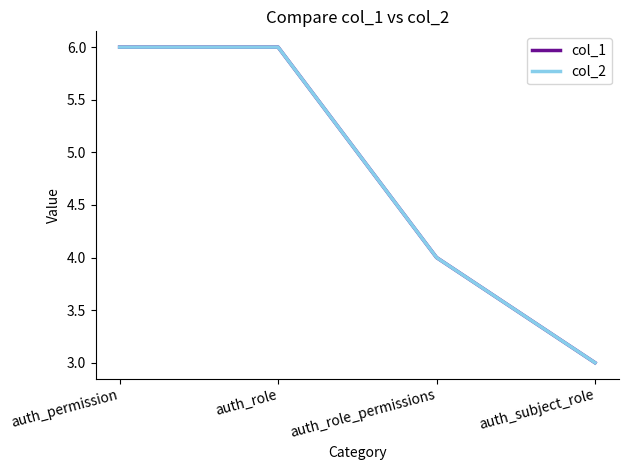

At which label is col_2 closest to 4?

auth_role_permissions